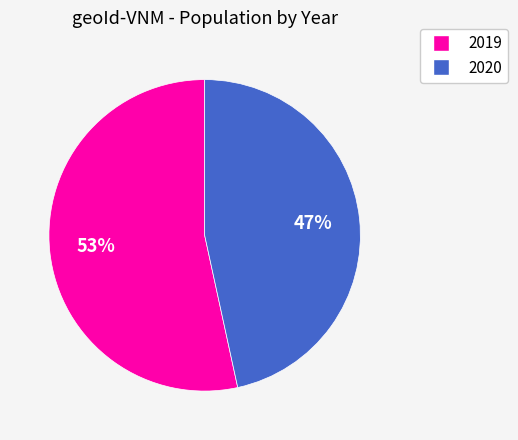

Is it true that 2020 is 47% of the pie?

True